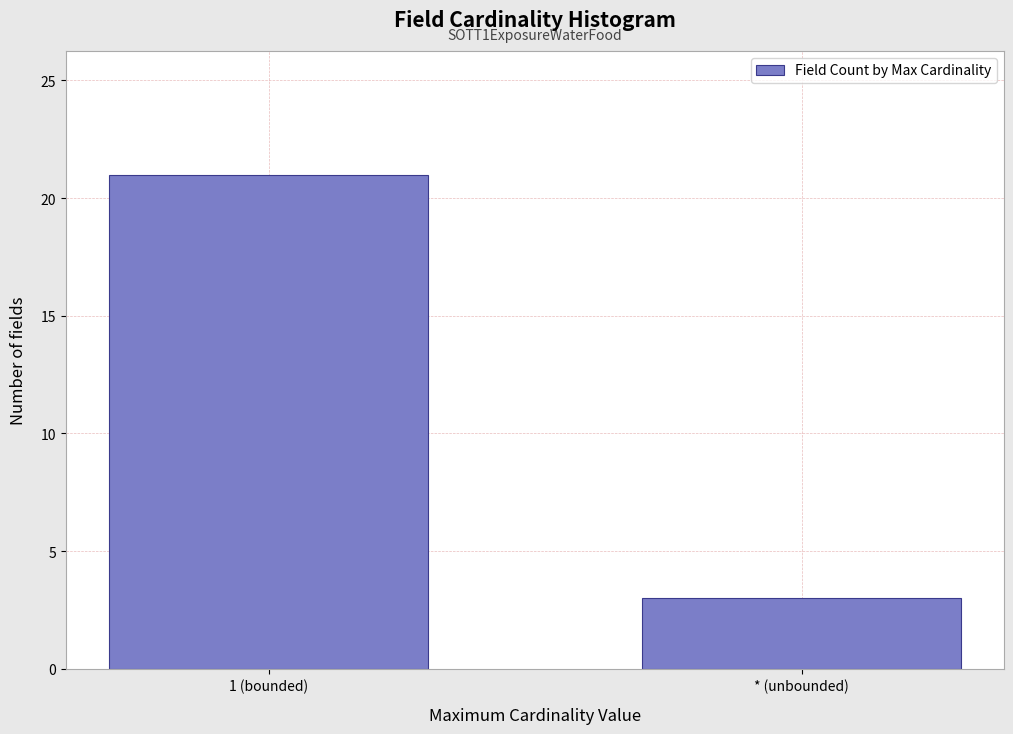

Reading left to right, extract all data points from this chart.

21	3